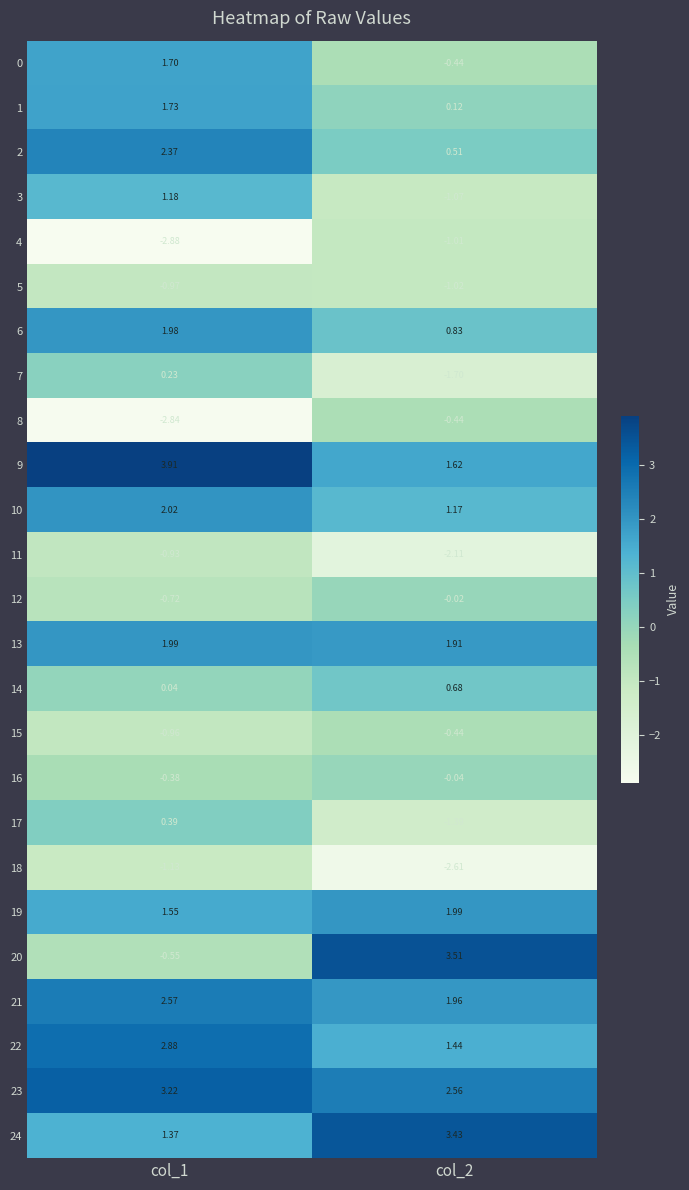

What is the spread (max minus min) of values at col_2?

6.1